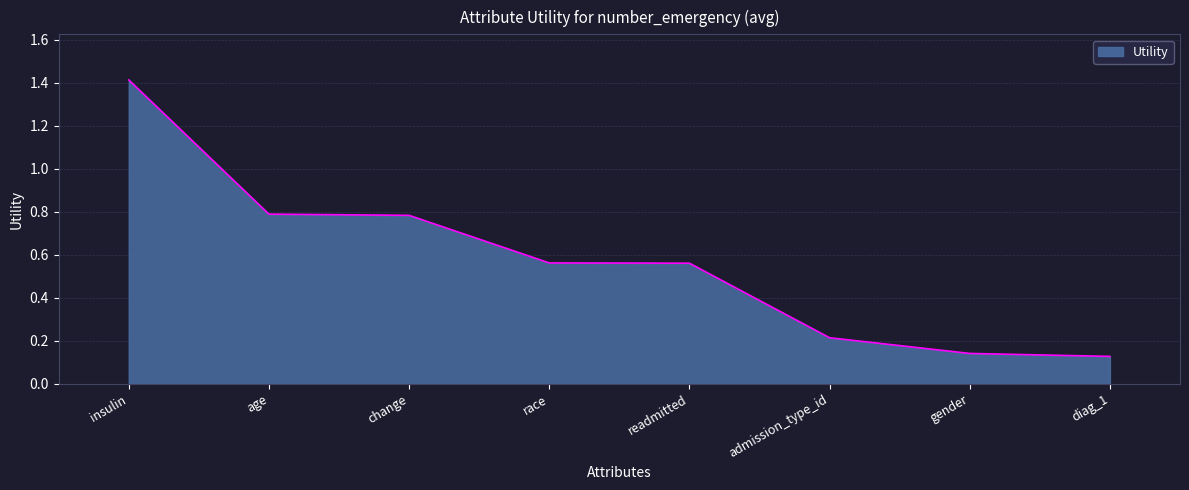

What position from the left is diag_1?

8